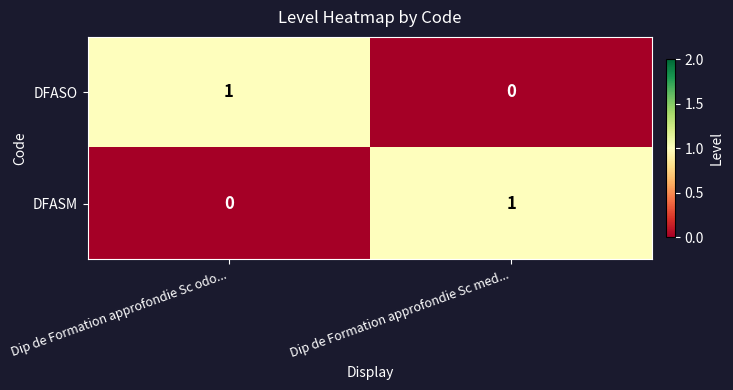

Is it true that DFASM equals 0 at Dip de Formation approfondie Sc odo...?

True